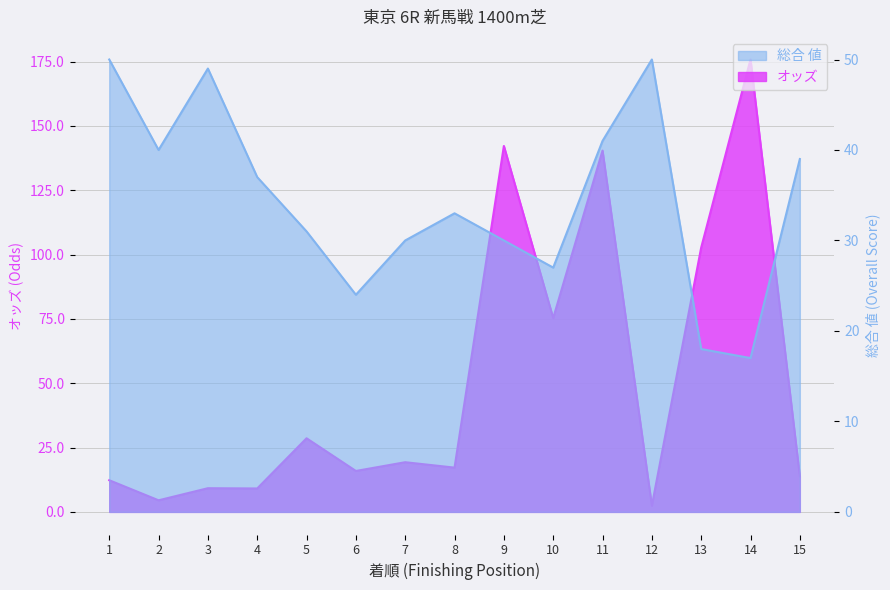

At which category does オッズ reach its first local peak?

3